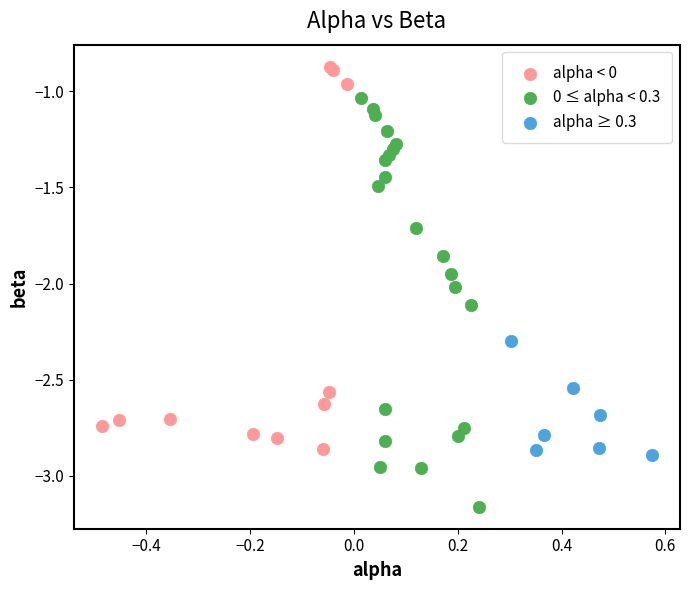

Which series has the widest spread of Y values?

0 ≤ alpha < 0.3